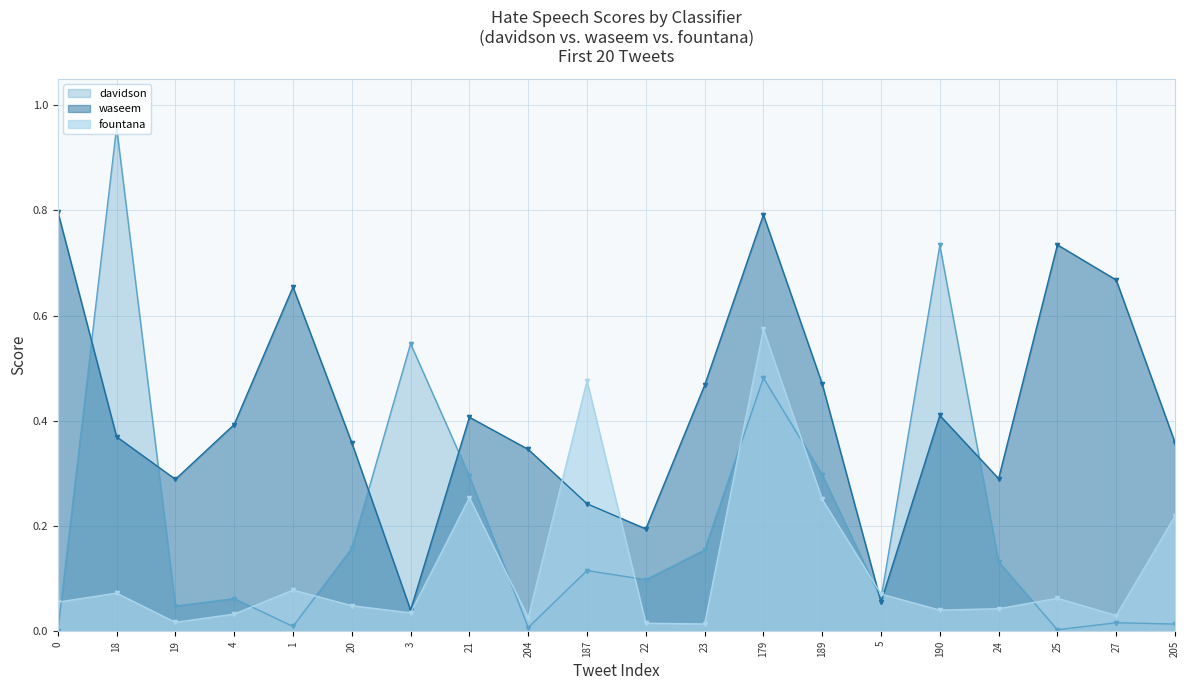

Which series has the widest spread of values?

davidson